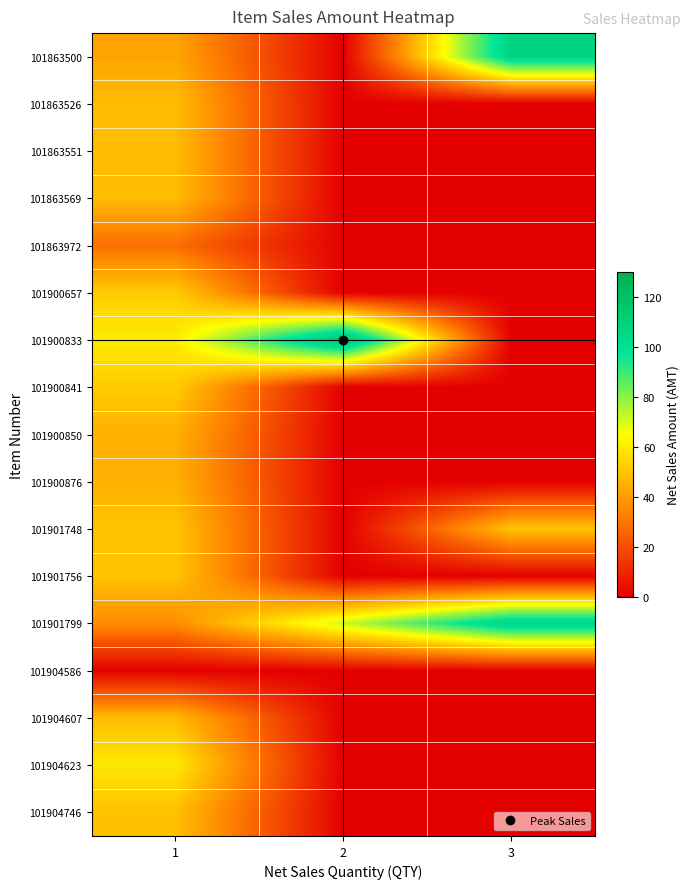

Reading left to right, extract all data points from this chart.

101863500: 1=42	2=0	3=108
101863526: 1=48	2=0	3=0
101863551: 1=48	2=0	3=0
101863569: 1=48	2=0	3=0
101863972: 1=28	2=0	3=0
101900657: 1=52	2=0	3=0
101900833: 1=60	2=120	3=0
101900841: 1=52	2=0	3=0
101900850: 1=45	2=0	3=0
101900876: 1=45	2=0	3=0
101901748: 1=50	2=0	3=50
101901756: 1=50	2=0	3=0
101901799: 1=36	2=72	3=108
101904586: 1=0	2=0	3=0
101904607: 1=48	2=0	3=0
101904623: 1=59	2=0	3=0
101904746: 1=49	2=0	3=0